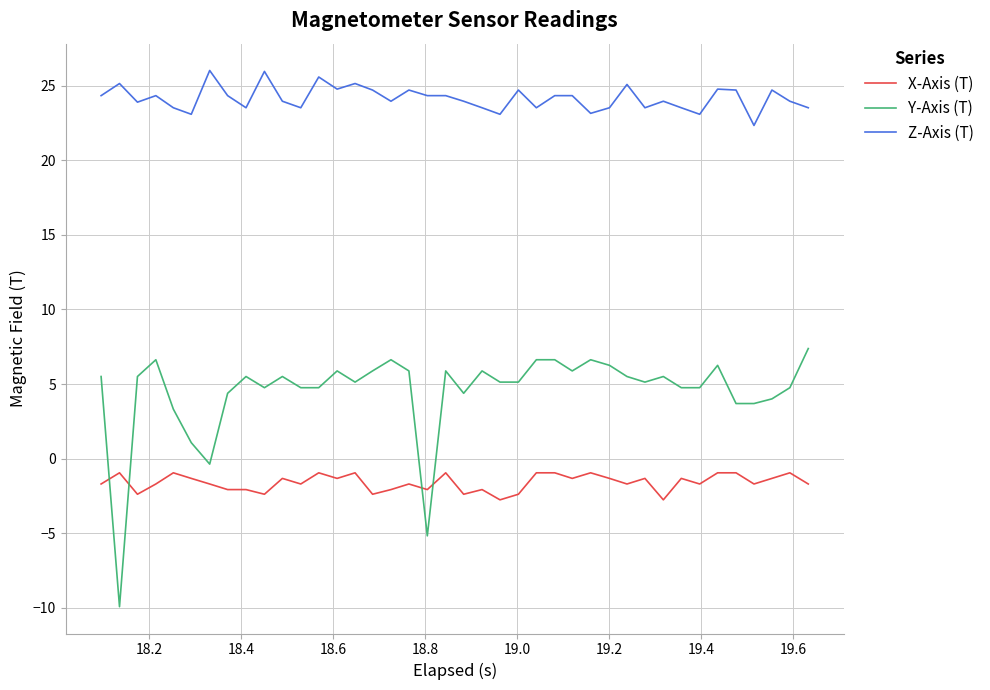

True or false: Y-Axis (T) and Z-Axis (T) cross at least once.

False